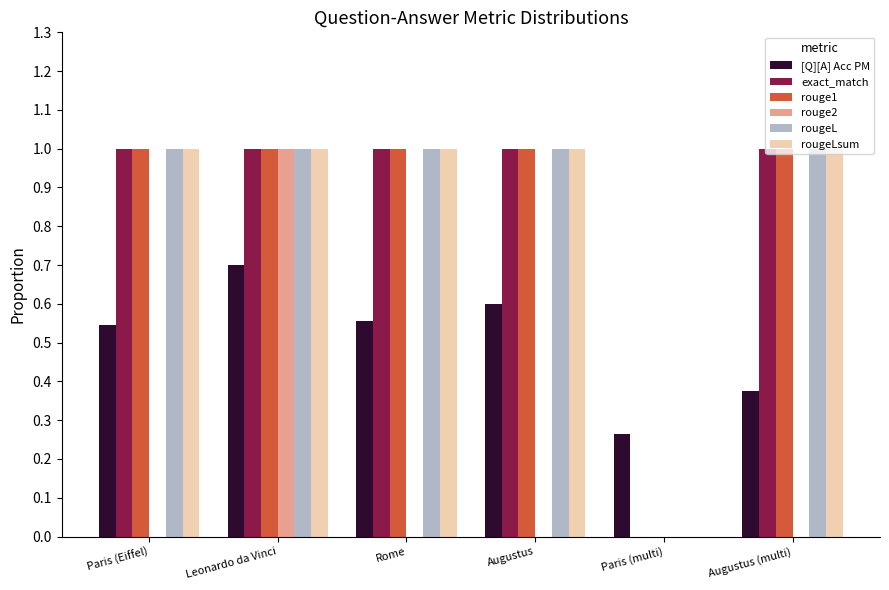

Read the exact_match value at Rome.

1.0